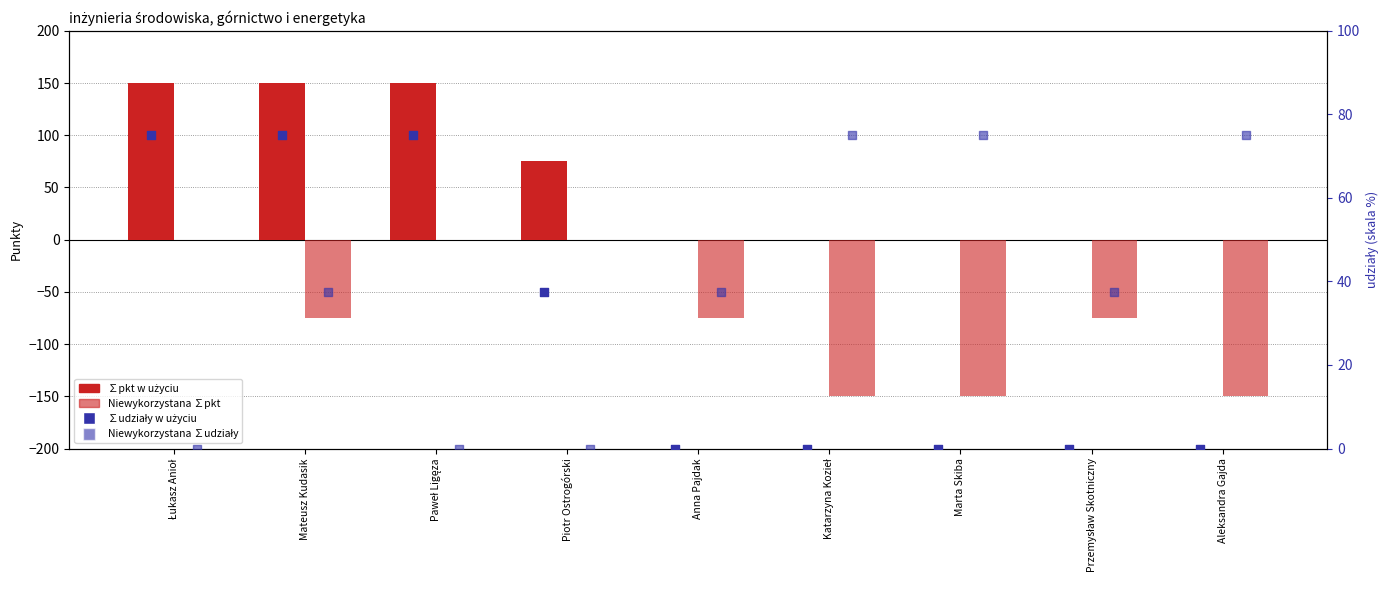

At which category is the sum across all series the highest?

Łukasz Anioł